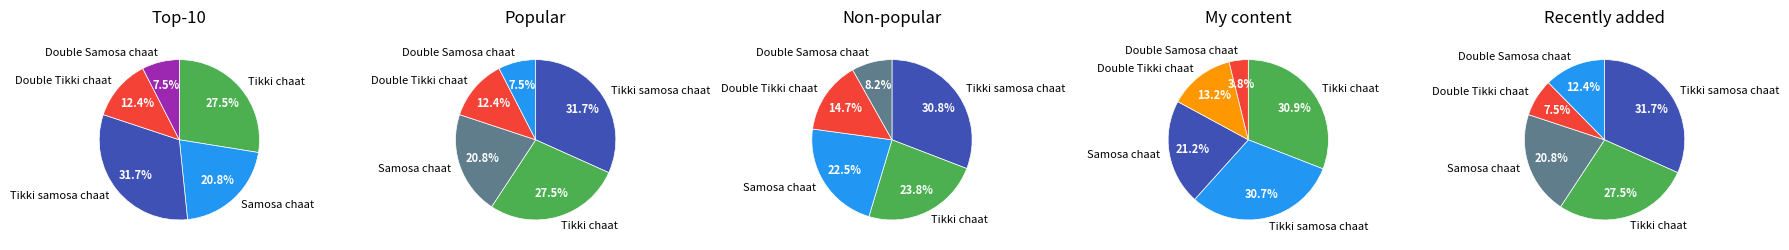

Is Samosa chaat the majority of the pie?

No